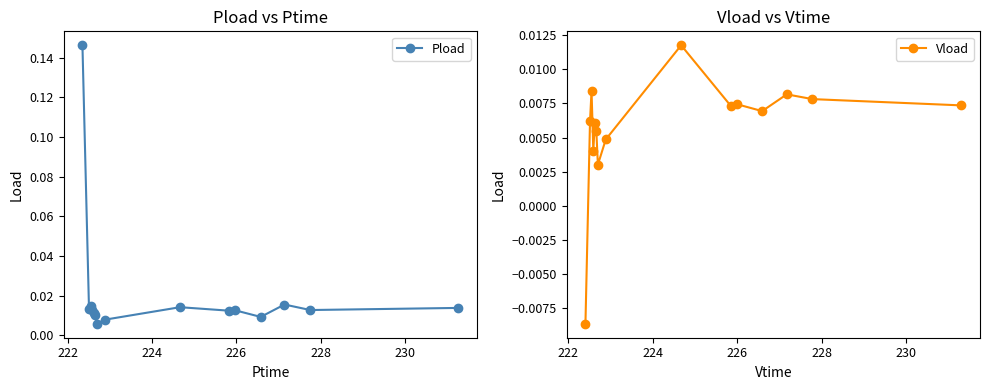

How many values in the Vload series exceed 0?

14